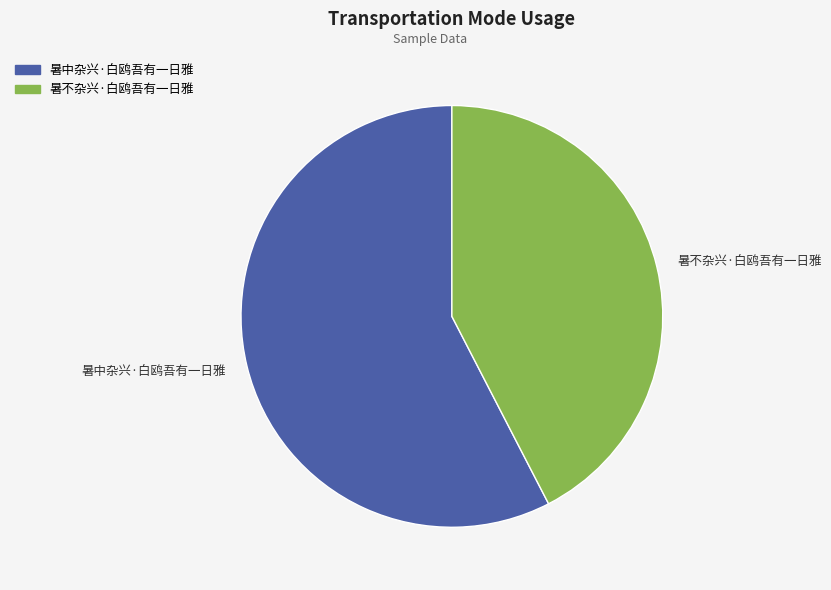

What is the smallest slice in the pie chart?

暑不杂兴·白鸥吾有一日雅